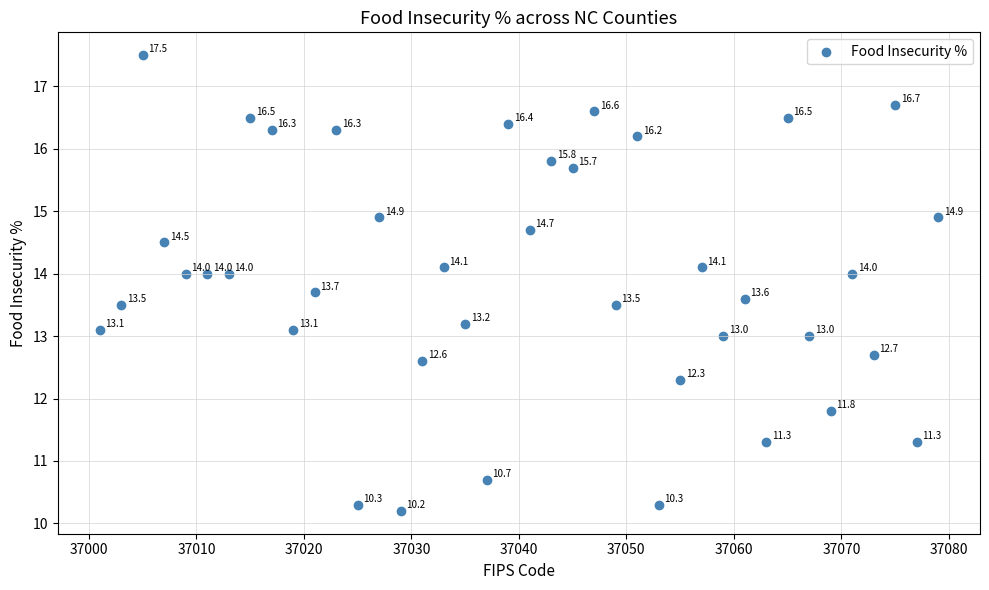

What is the range of Y values (max minus min)?

7.3